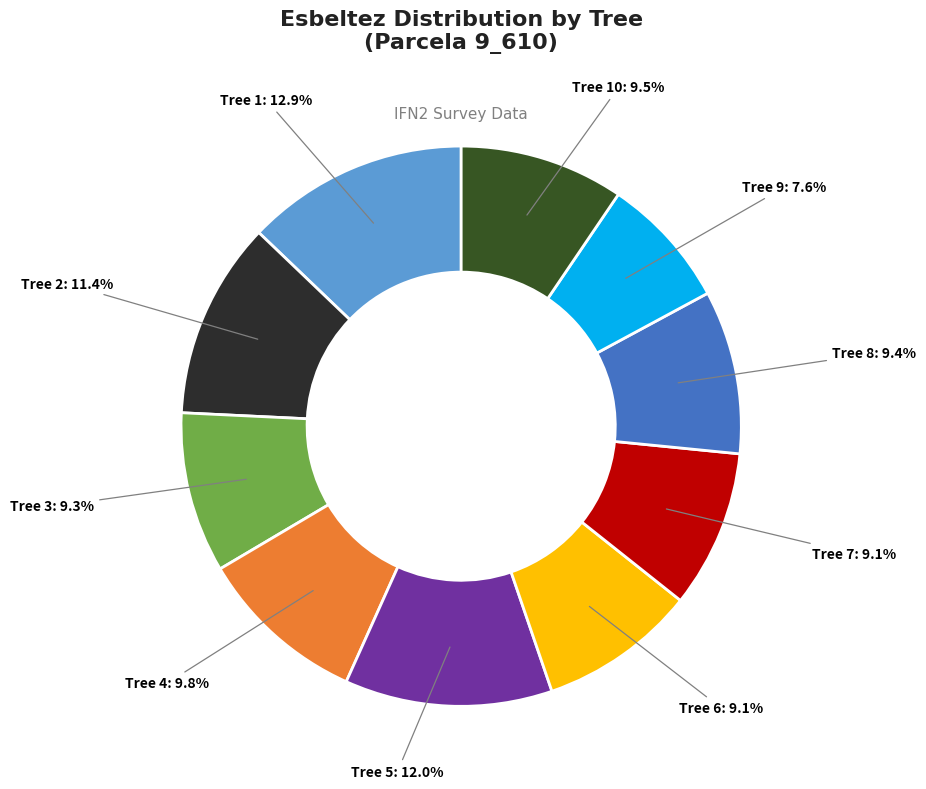

Is there a majority slice in this chart?

No